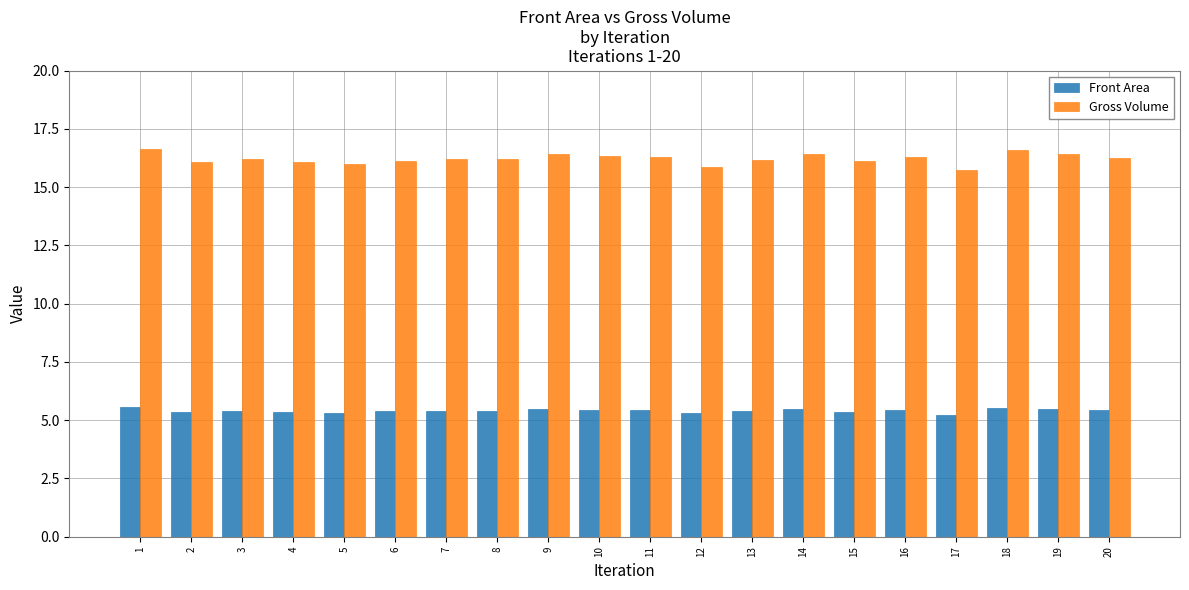

What are all the series names shown in the legend?

Front Area, Gross Volume